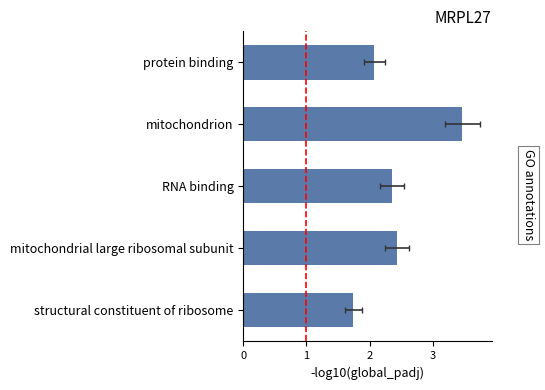

What is the value of the 2nd bar from the left?

2.4